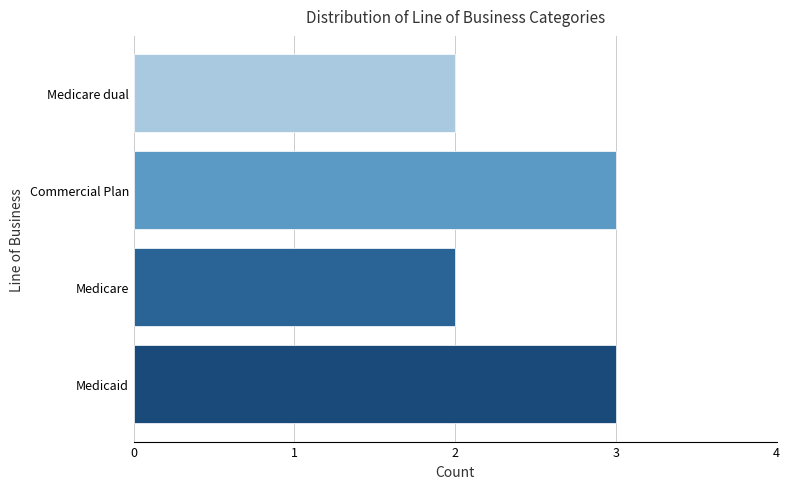

True or false: the data shows 1 at Medicare.

False